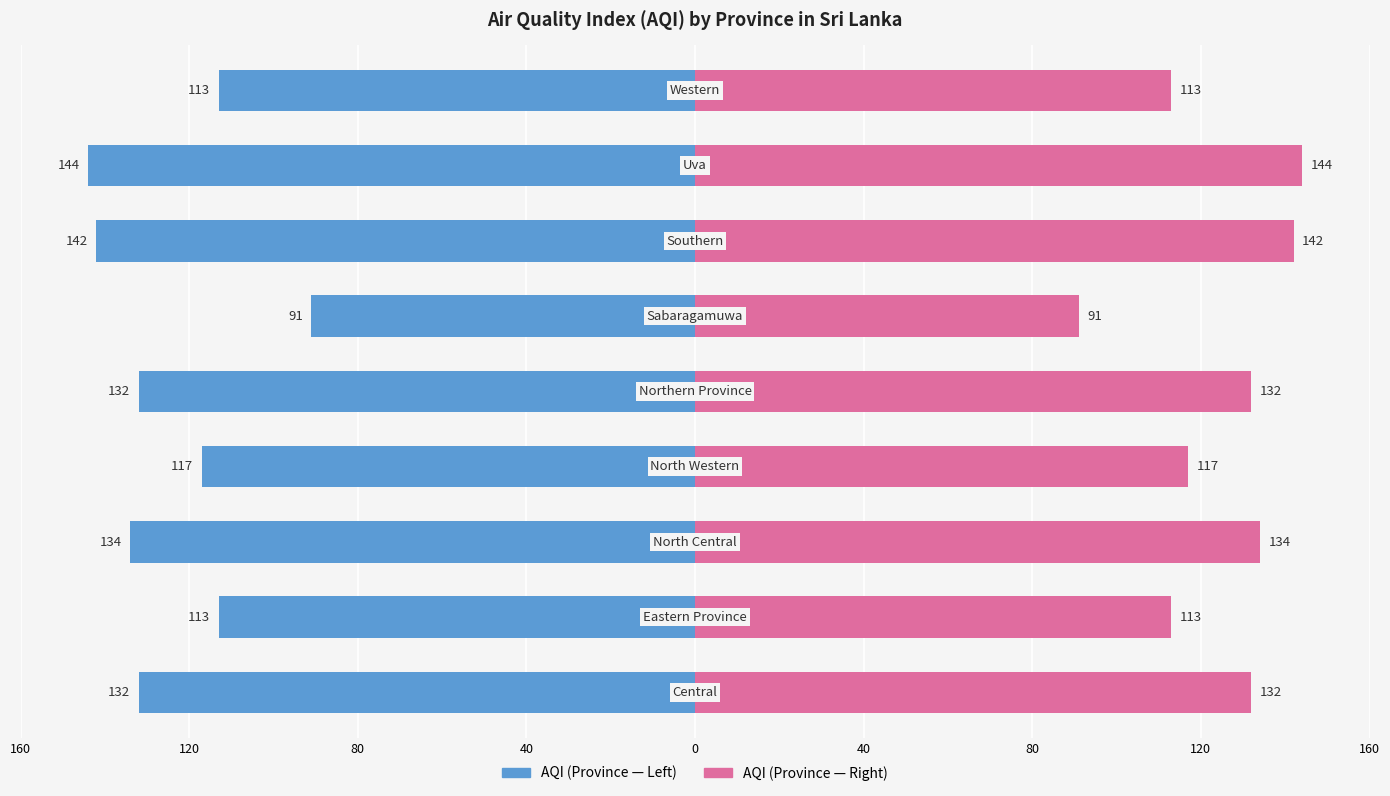

How many data points in AQI (Right) are less than 132?

4